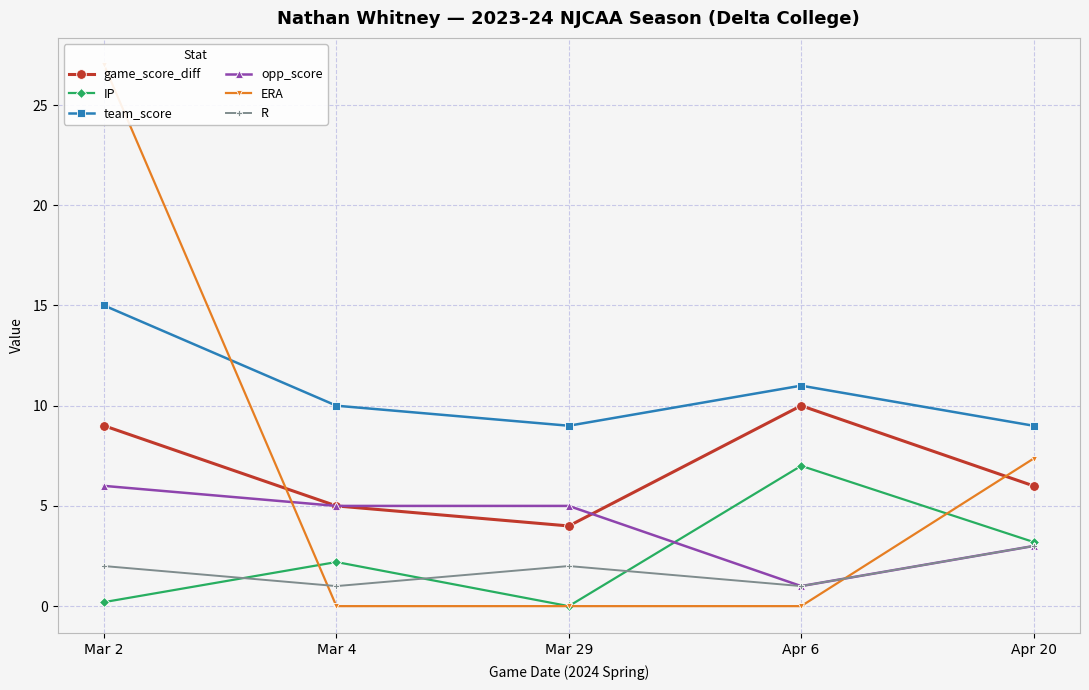

Is the value of IP at Mar 4 greater than the value of ERA at Mar 4?

Yes